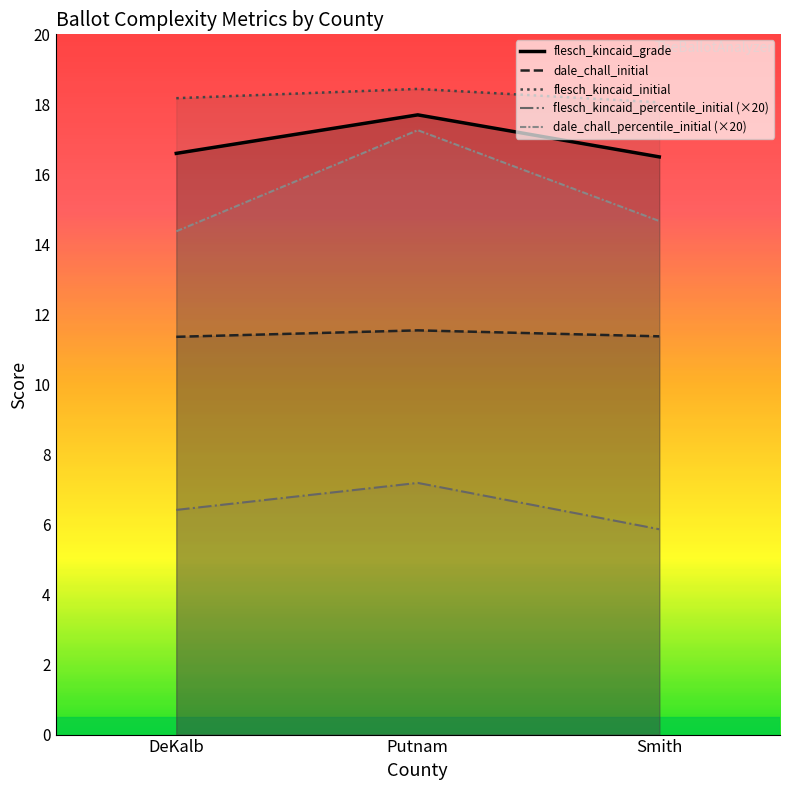

Rank the series by their maximum value, from highest to lowest.

flesch_kincaid_initial, flesch_kincaid_grade, dale_chall_percentile_initial, dale_chall_initial, flesch_kincaid_percentile_initial